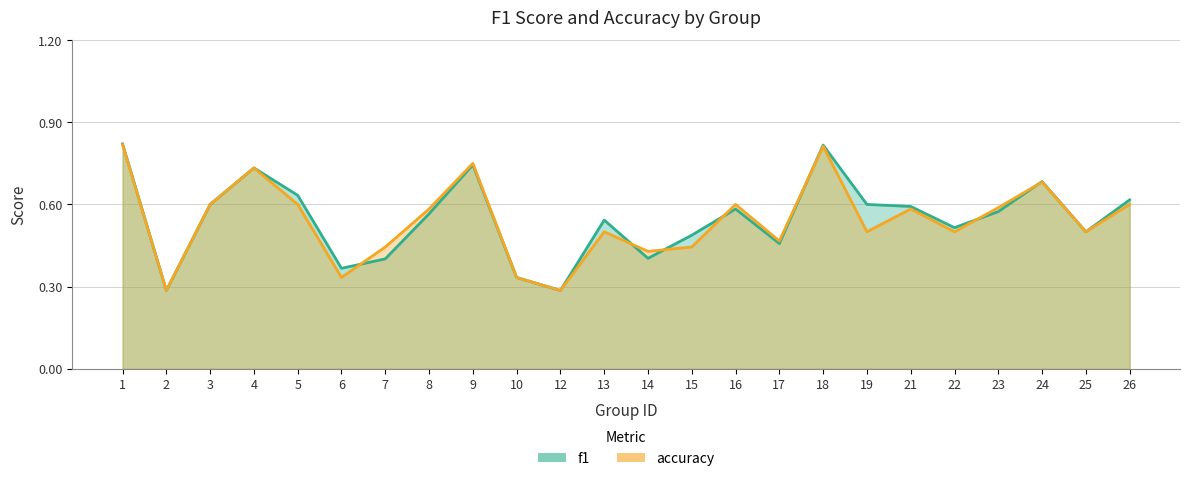

What is the difference between the accuracy values at 23 and 4?

0.1